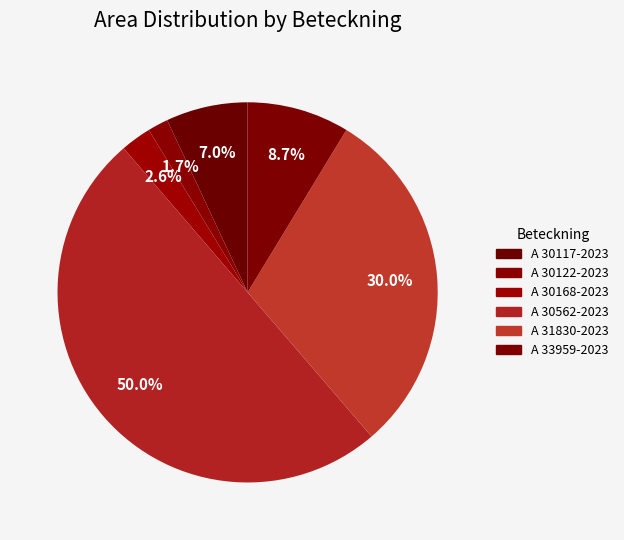

The A 31830-2023 slice represents 19% of the pie. True or false?

False